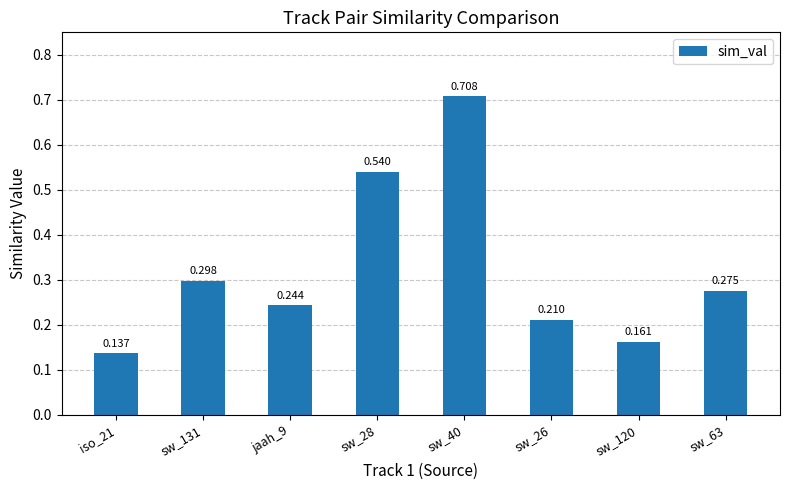

Reading left to right, transcribe all the data shown in this chart.

0.1	0.3	0.2	0.5	0.7	0.2	0.2	0.3